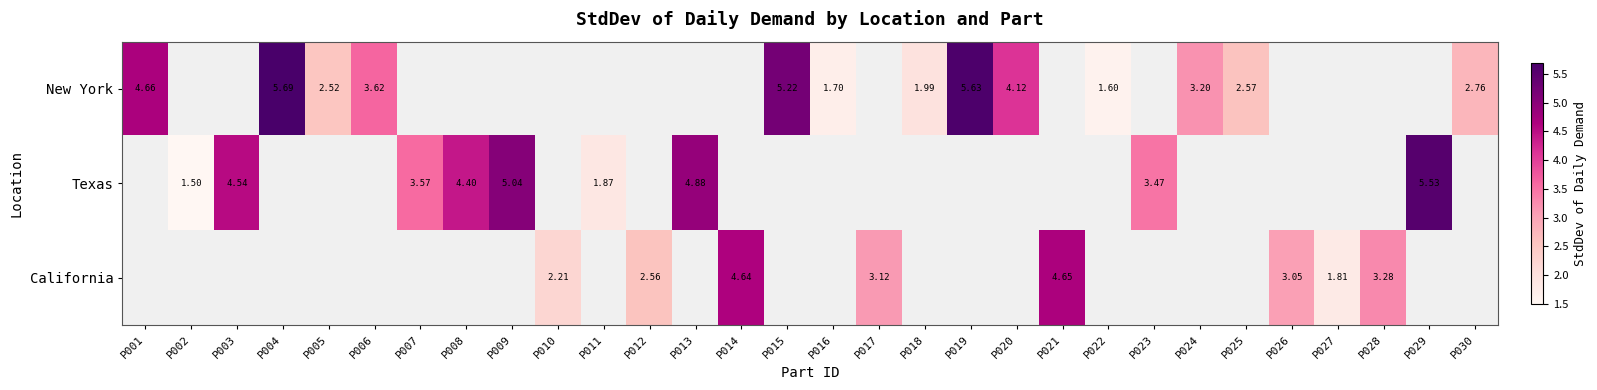

The value of California at P017 is 1.3. True or false?

False